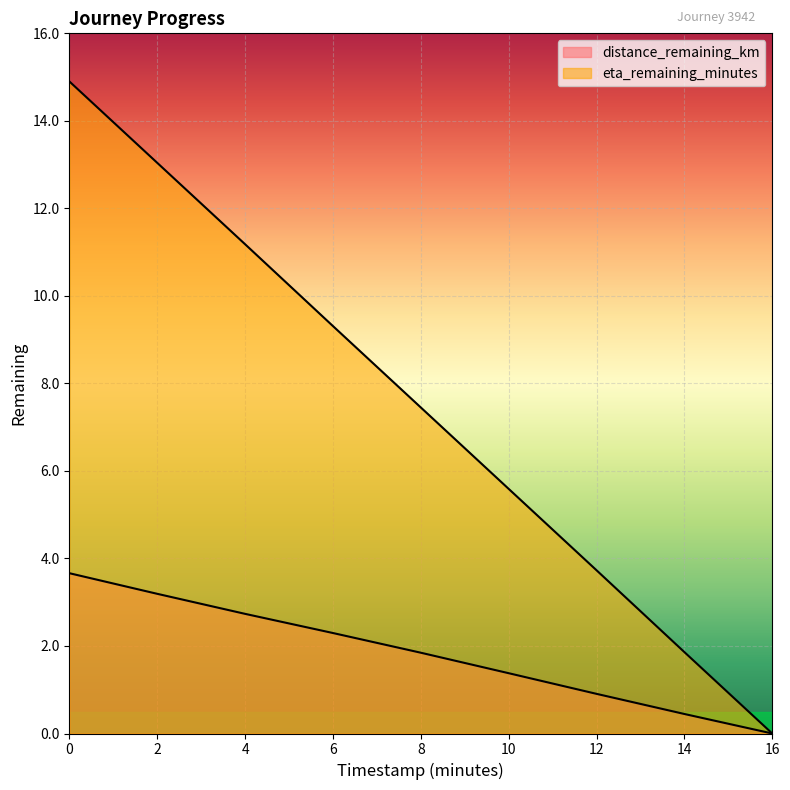

Read the distance_remaining_km value at 0.0.

3.7